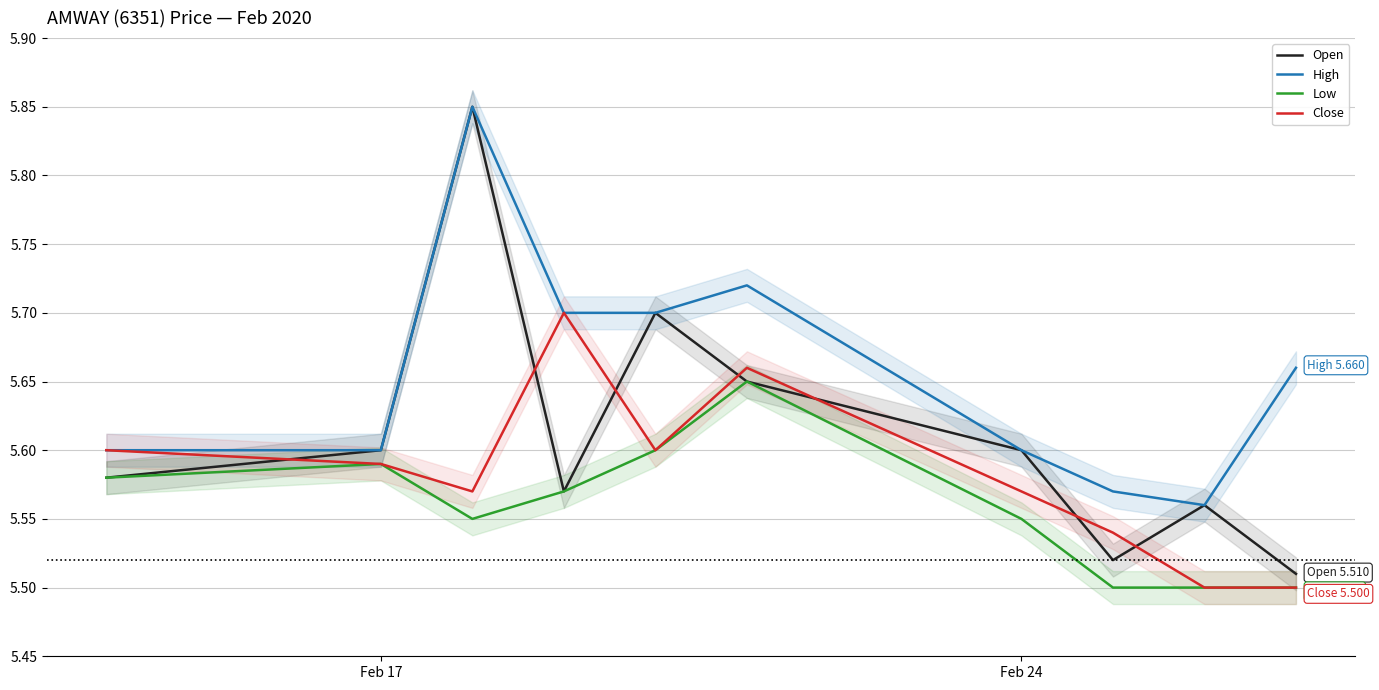

What is the highest value of the Open series?

5.8